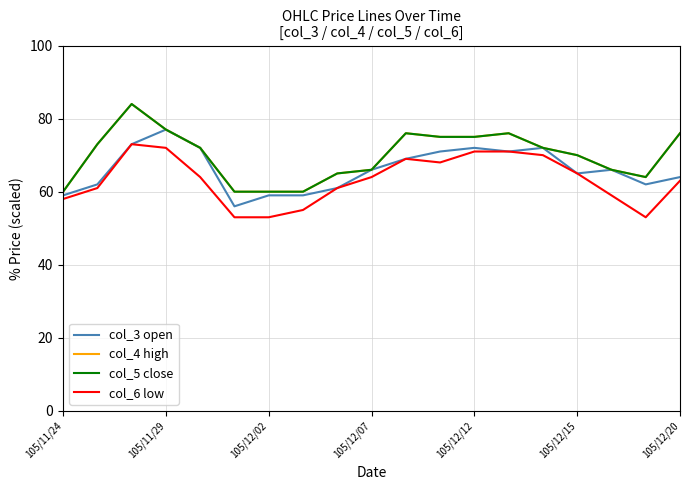

True or false: col_3 open has more than 0 interior local peaks.

True